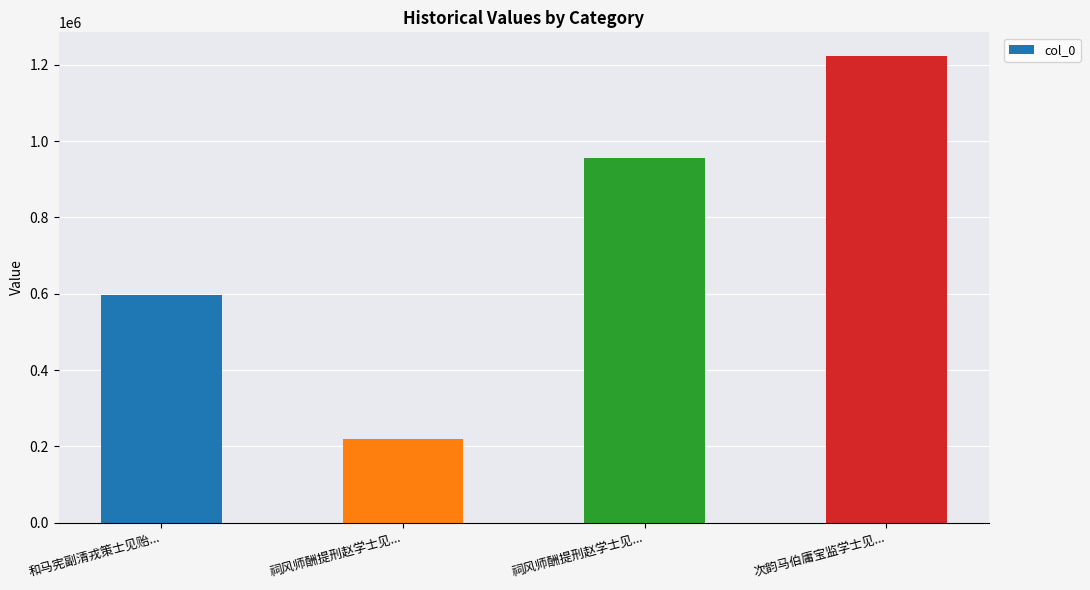

Reading left to right, transcribe all the data shown in this chart.

和马宪副清戎策士见贻...=597824	祠风师酬提刑赵学士见...=220716	祠风师酬提刑赵学士见...=955517	次韵马伯庸宝监学士见...=1223772